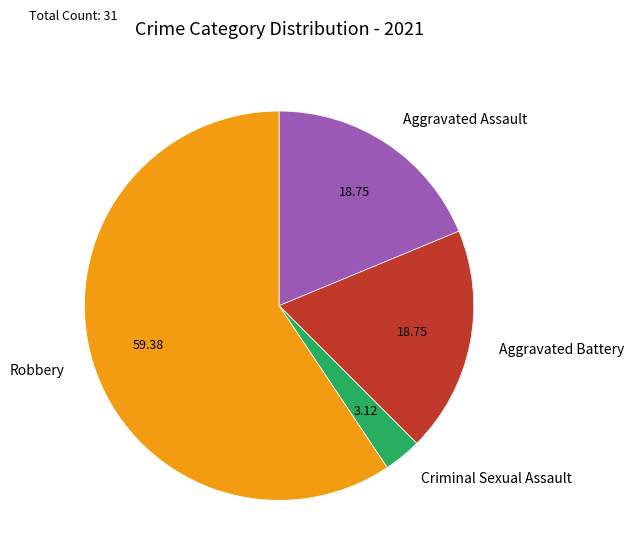

Is there a majority slice in this chart?

Yes